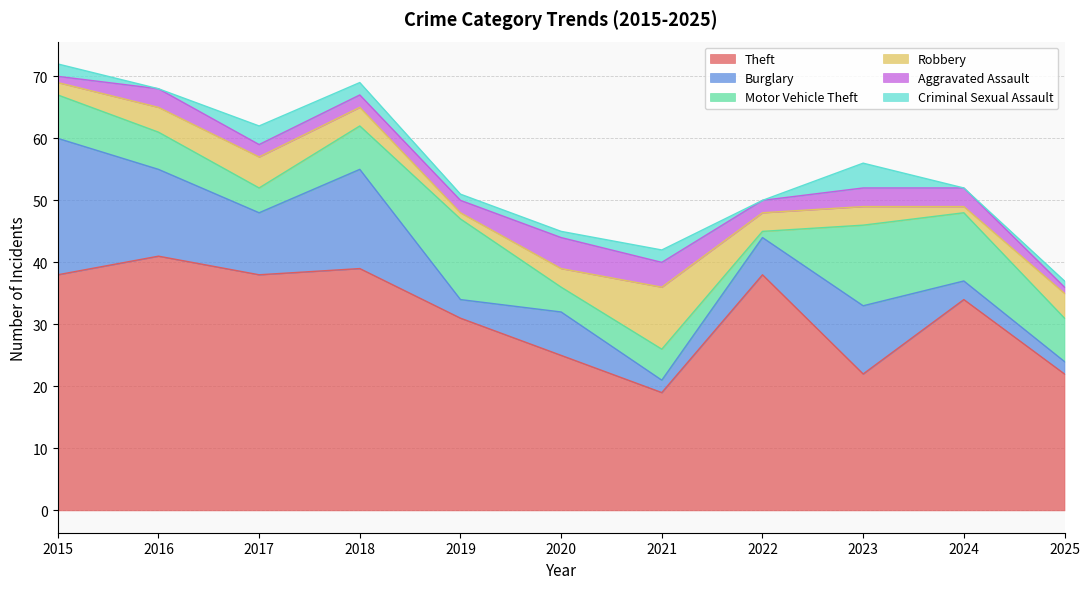

Rank the series at 2021 from lowest to highest value.

Burglary, Criminal Sexual Assault, Aggravated Assault, Motor Vehicle Theft, Robbery, Theft